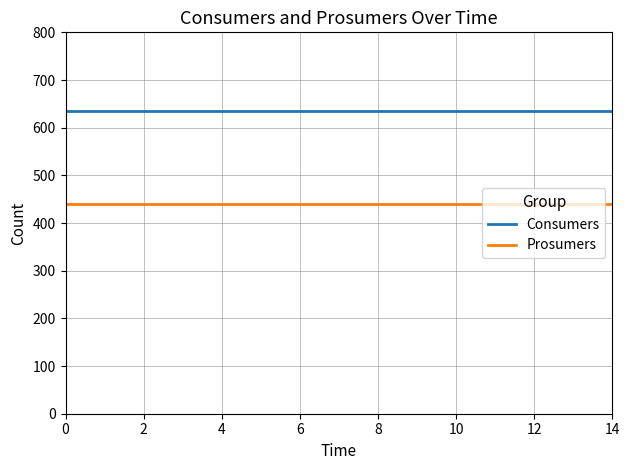

List the series in order of their peak value, lowest first.

Prosumers, Consumers